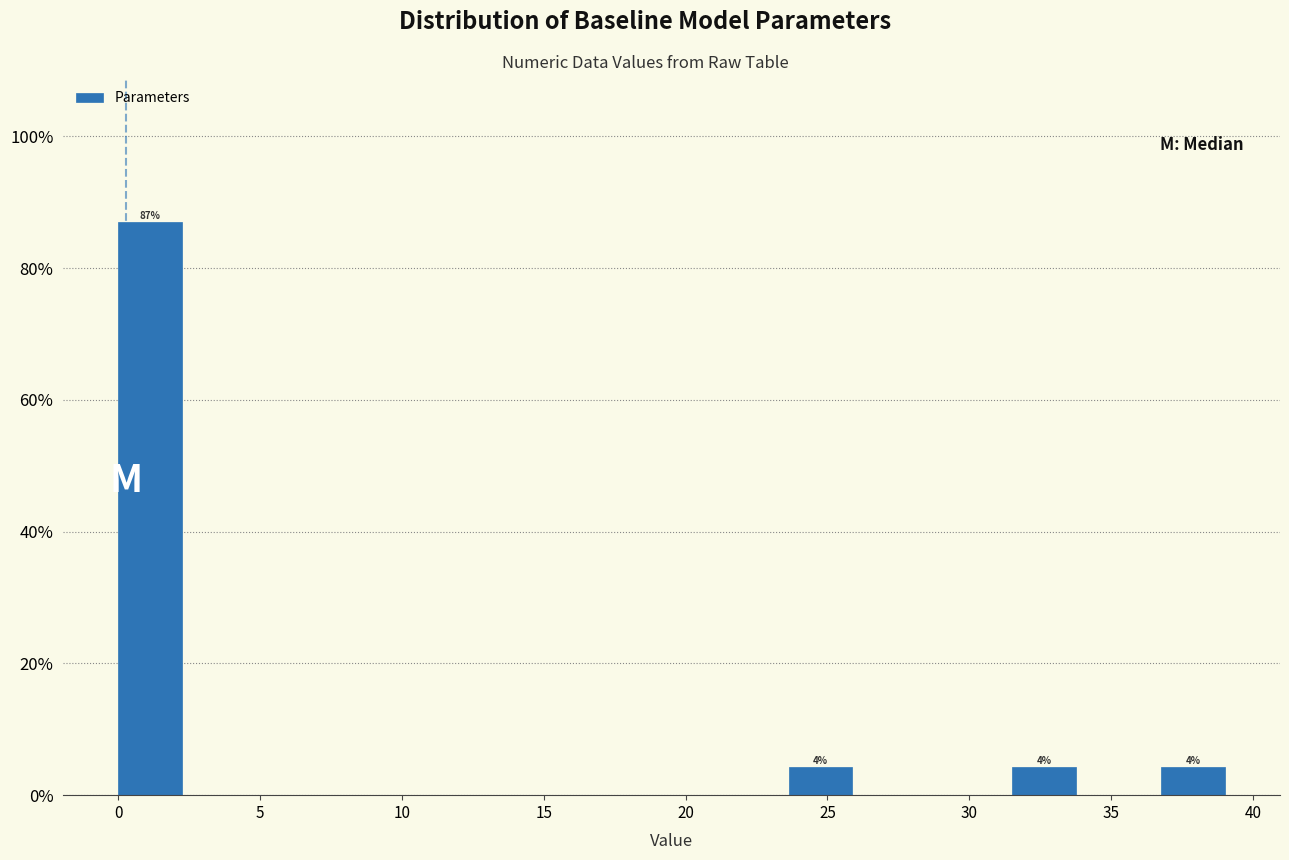

Over which range of the x-axis is the bar tallest?

0.0 to 2.5